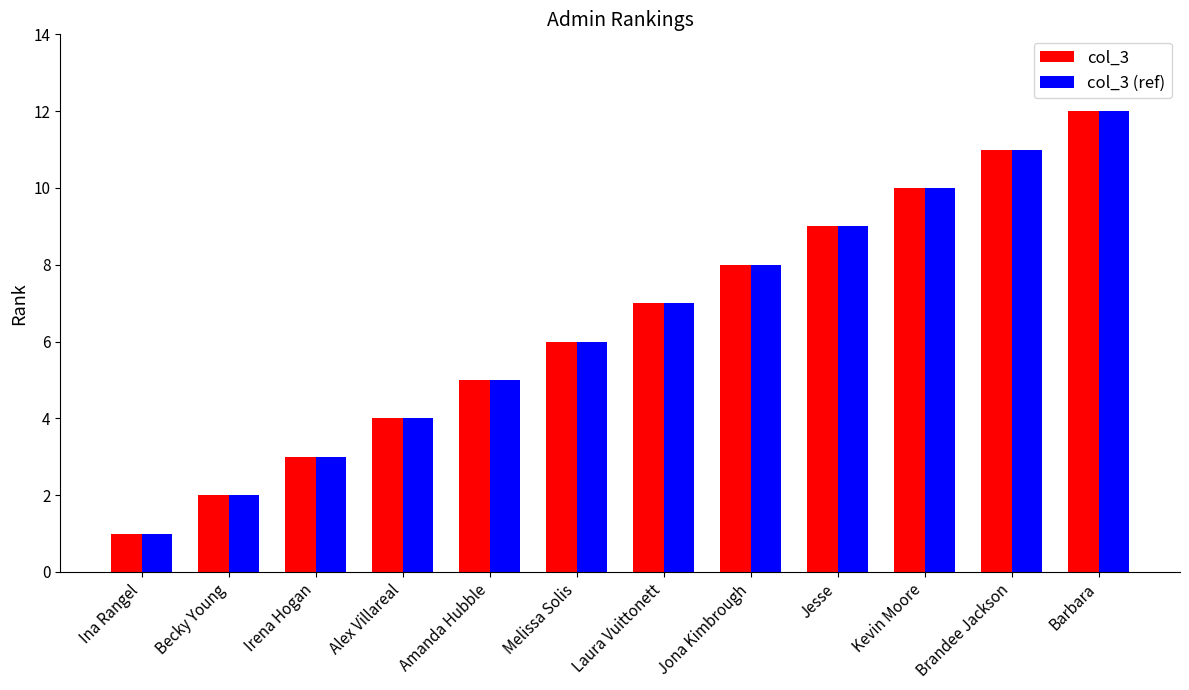

Is the value of col_3 (ref) at Jesse greater than the value of col_3 at Amanda Hubble?

Yes